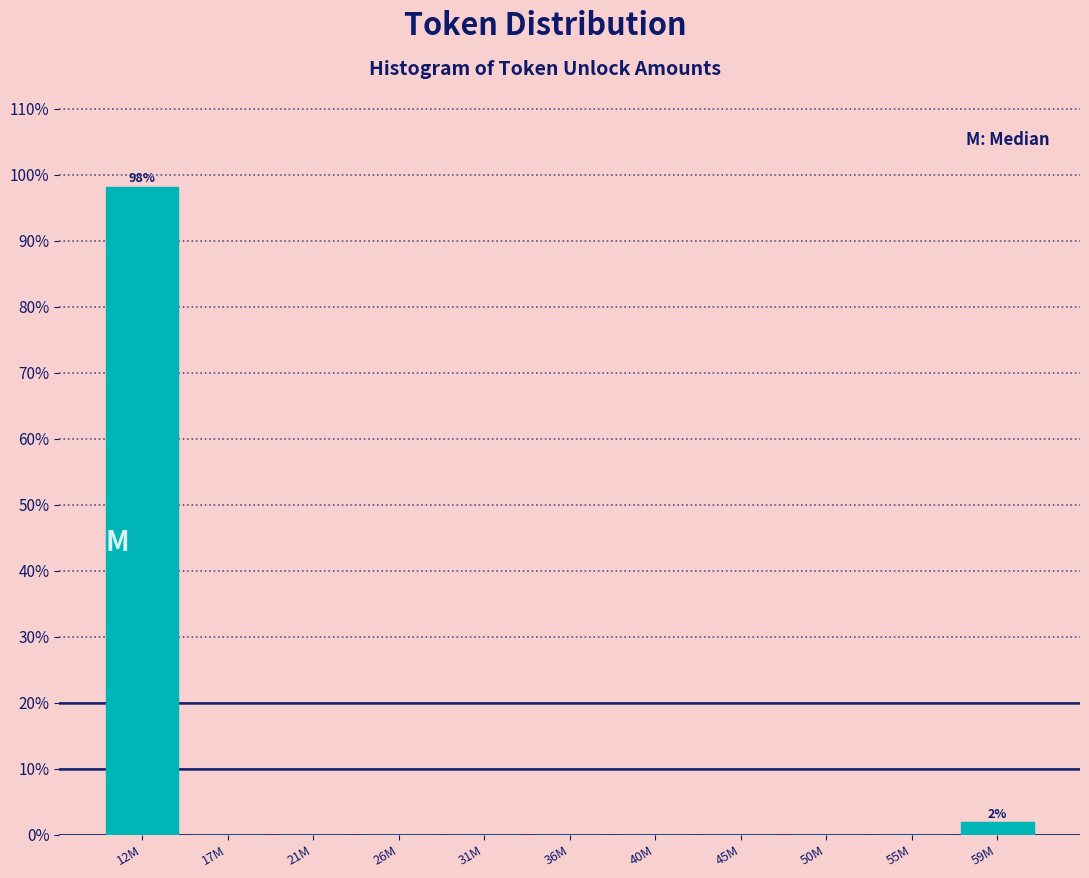

Reading left to right, list all the values displayed in this chart.

12M=98.1	17M=0.0	21M=0.0	26M=0.0	31M=0.0	36M=0.0	40M=0.0	45M=0.0	50M=0.0	55M=0.0	59M=1.9